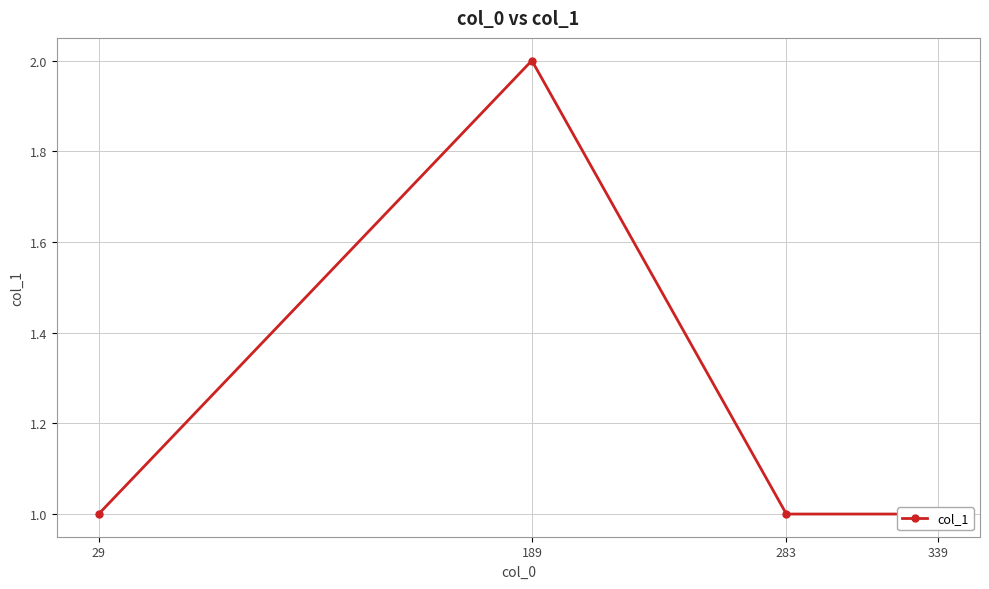

Reading left to right, what are all the values shown in this chart?

1	2	1	1